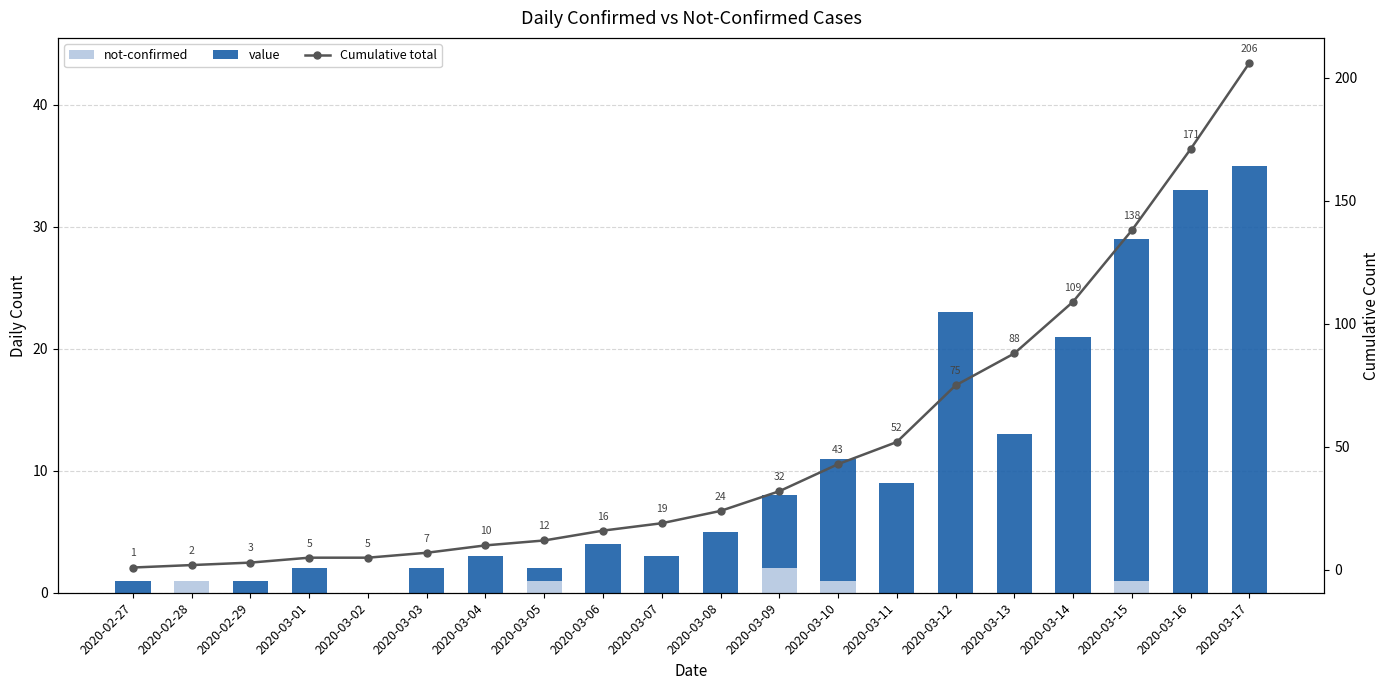

Reading right to left, transcribe all the data shown in this chart.

not-confirmed: 2020-03-17=0	2020-03-16=0	2020-03-15=1	2020-03-14=0	2020-03-13=0	2020-03-12=0	2020-03-11=0	2020-03-10=1	2020-03-09=2	2020-03-08=0	2020-03-07=0	2020-03-06=0	2020-03-05=1	2020-03-04=0	2020-03-03=0	2020-03-02=0	2020-03-01=0	2020-02-29=0	2020-02-28=1	2020-02-27=0
value: 2020-03-17=35	2020-03-16=33	2020-03-15=28	2020-03-14=21	2020-03-13=13	2020-03-12=23	2020-03-11=9	2020-03-10=10	2020-03-09=6	2020-03-08=5	2020-03-07=3	2020-03-06=4	2020-03-05=1	2020-03-04=3	2020-03-03=2	2020-03-02=0	2020-03-01=2	2020-02-29=1	2020-02-28=0	2020-02-27=1
Cumulative total: 2020-03-17=206	2020-03-16=171	2020-03-15=138	2020-03-14=109	2020-03-13=88	2020-03-12=75	2020-03-11=52	2020-03-10=43	2020-03-09=32	2020-03-08=24	2020-03-07=19	2020-03-06=16	2020-03-05=12	2020-03-04=10	2020-03-03=7	2020-03-02=5	2020-03-01=5	2020-02-29=3	2020-02-28=2	2020-02-27=1